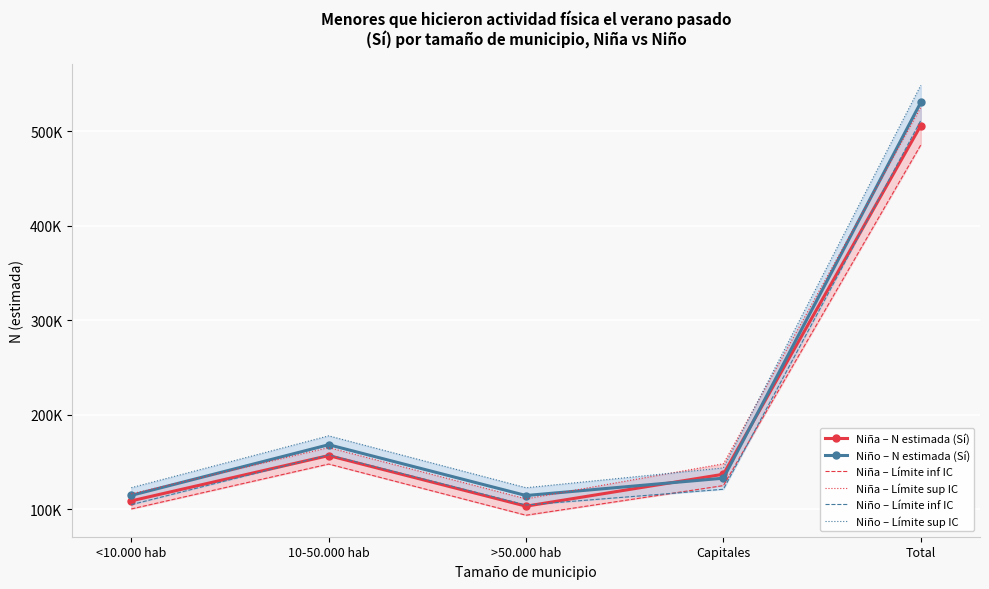

What is the difference between the Niña – Límite sup IC values at <10.000 hab and Total?

409100